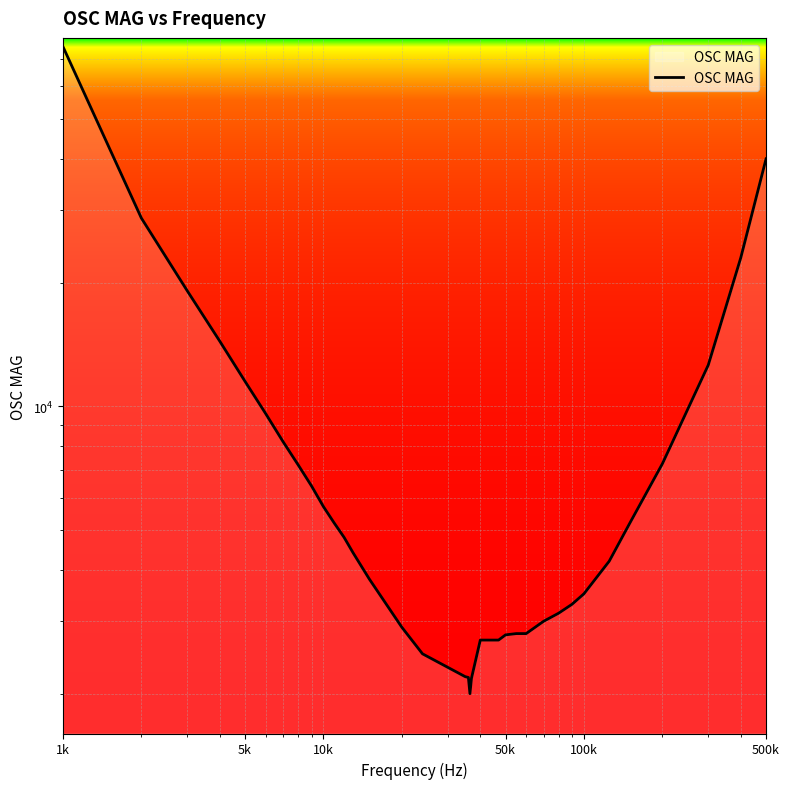

Count the number of data series in this chart.

1